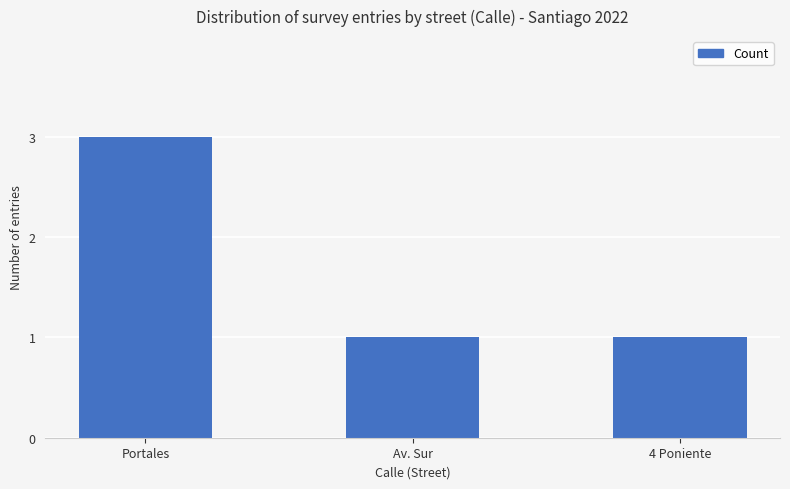

The value at Portales is 1. True or false?

False